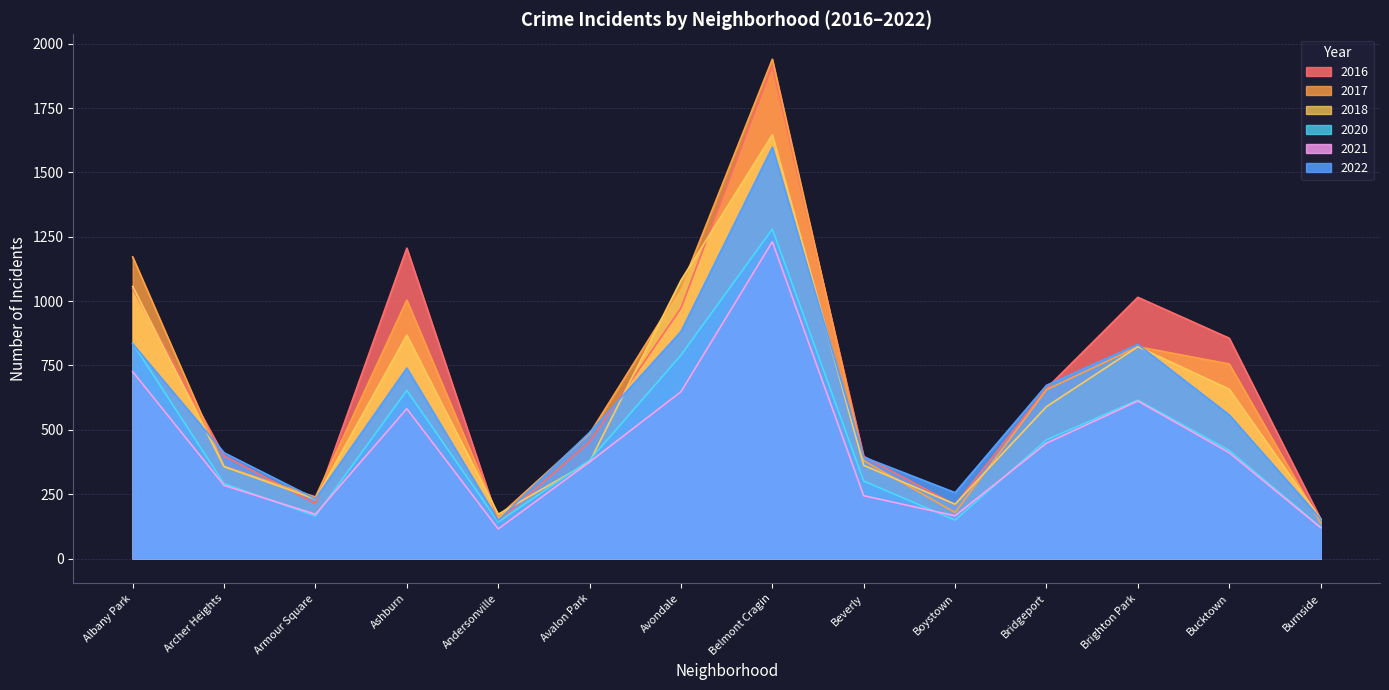

At which category does the chart reach its peak across all series?

Belmont Cragin